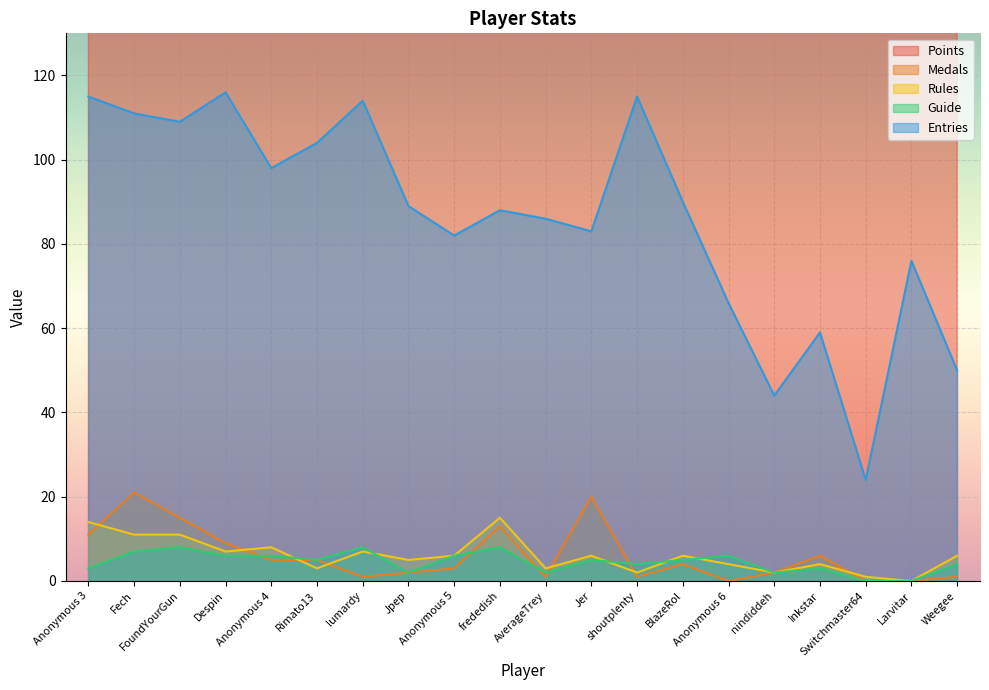

The value of Entries at AverageTrey is 28. True or false?

False